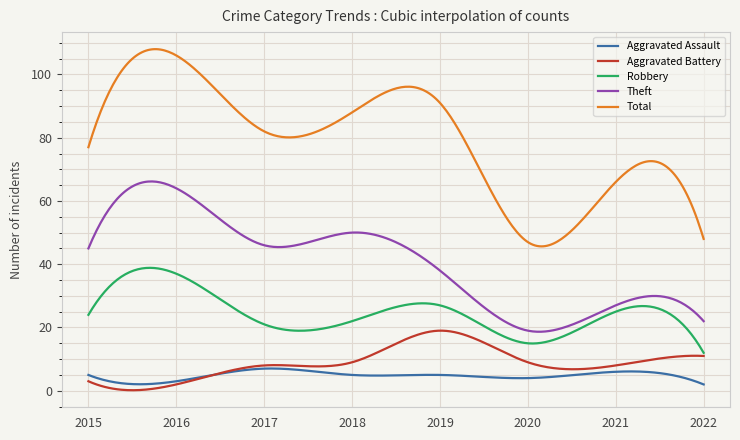

True or false: Aggravated Assault and Robbery cross at least once.

False